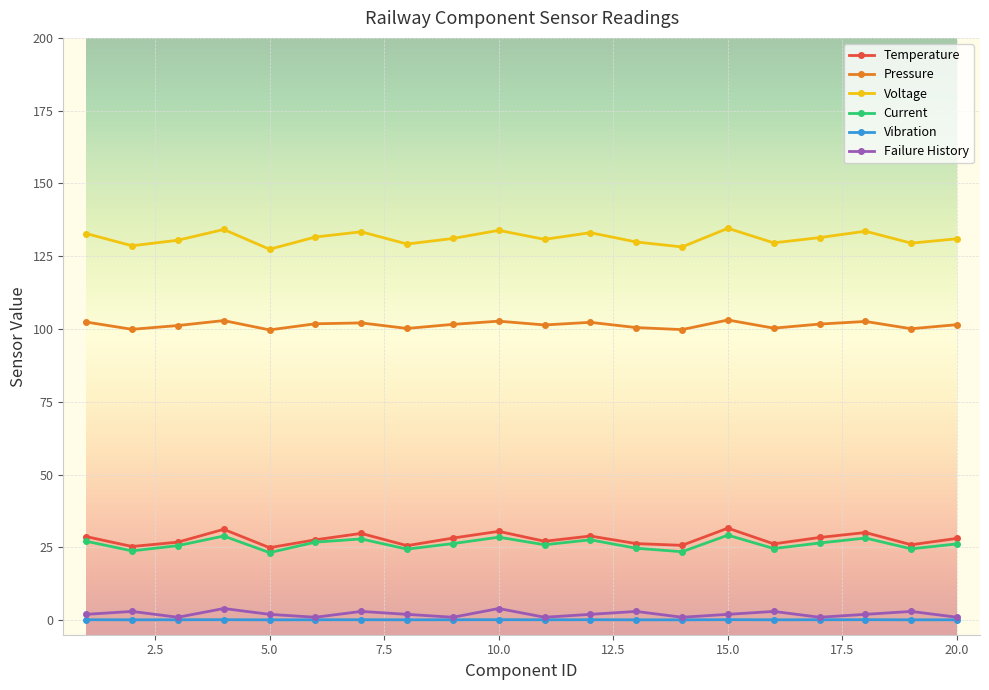

True or false: Vibration and Temperature cross at least once.

False